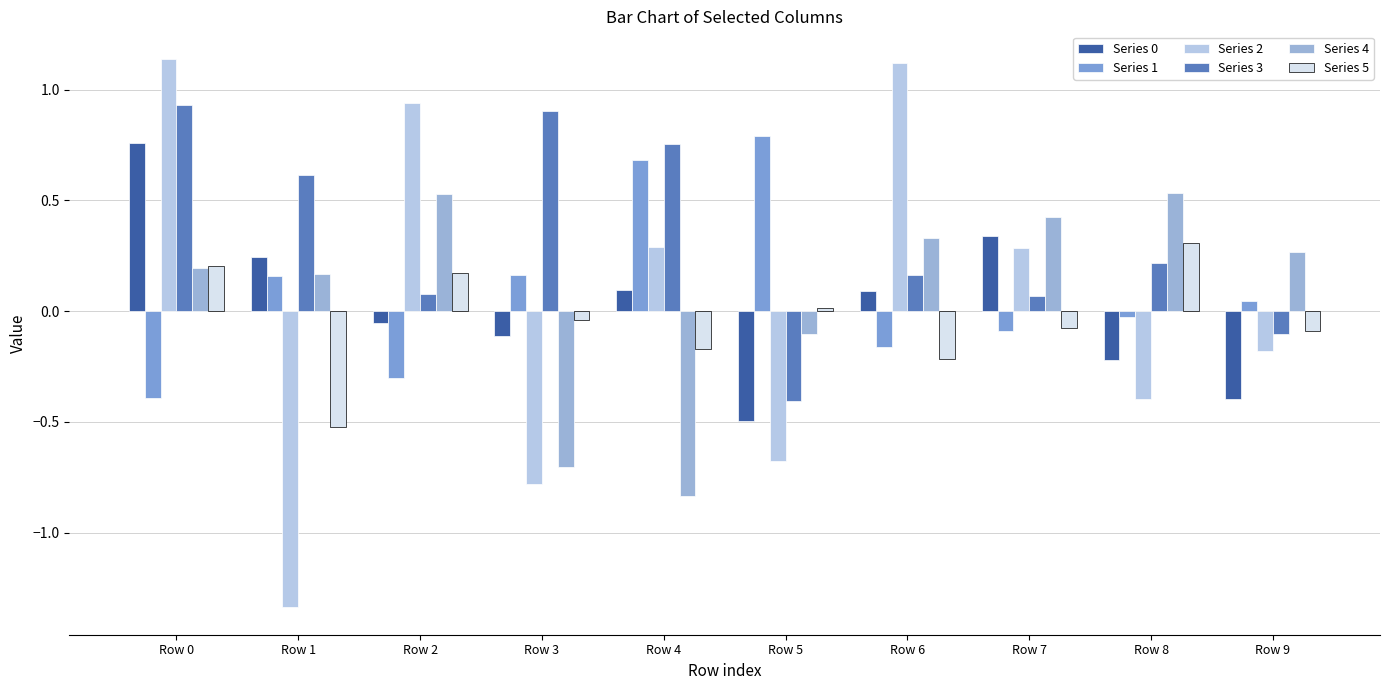

Are the bars grouped side by side (vs. stacked)?

Yes